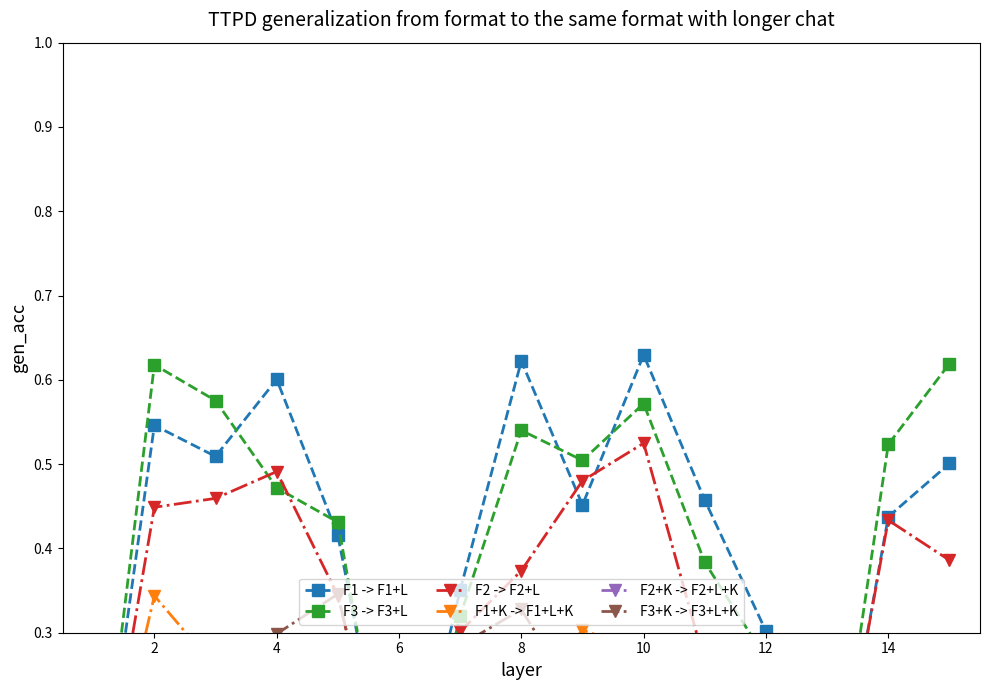

What are all the series names shown in the legend?

F1 -> F1+L, F3 -> F3+L, F2 -> F2+L, F1+K -> F1+L+K, F2+K -> F2+L+K, F3+K -> F3+L+K